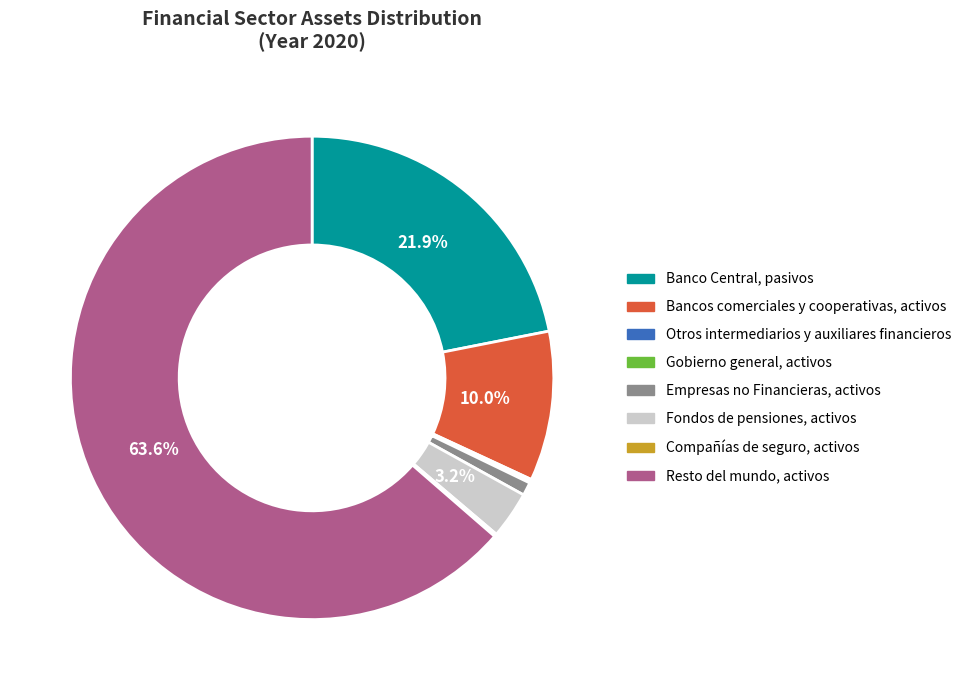

Is the sum of Empresas no Financieras, activos and Bancos comerciales y cooperativas, activos greater than half?

No